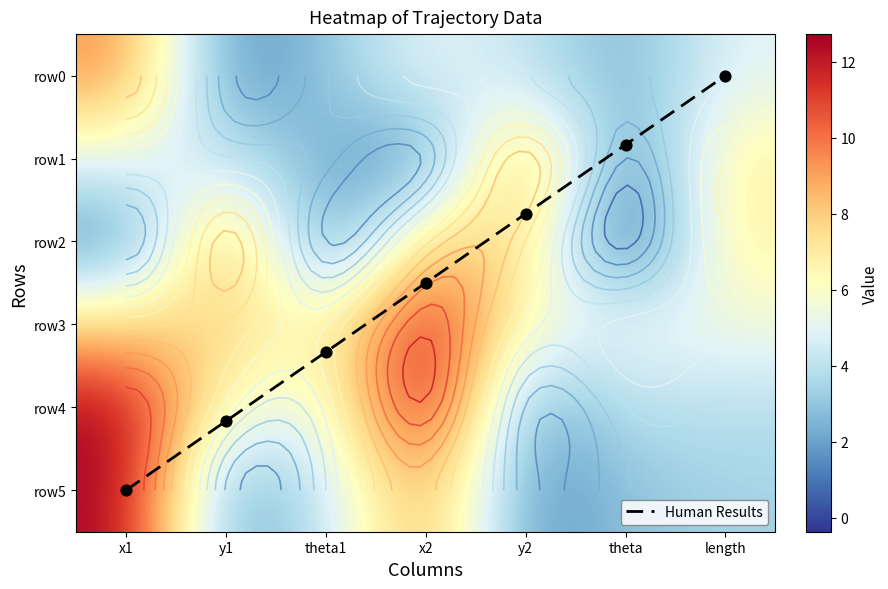

Which has a higher value, theta or x1?

x1